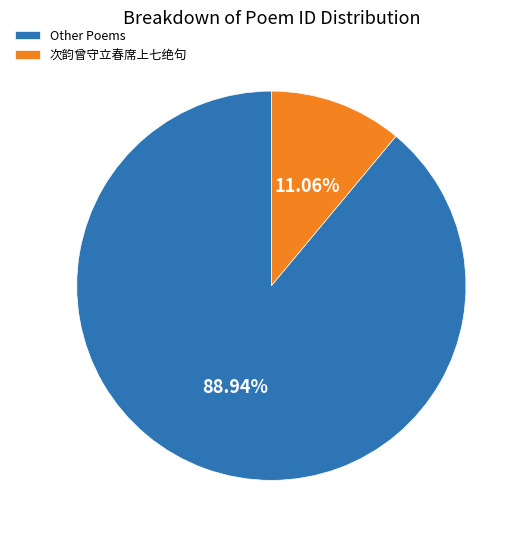

Is there any slice that represents more than half of the pie?

Yes